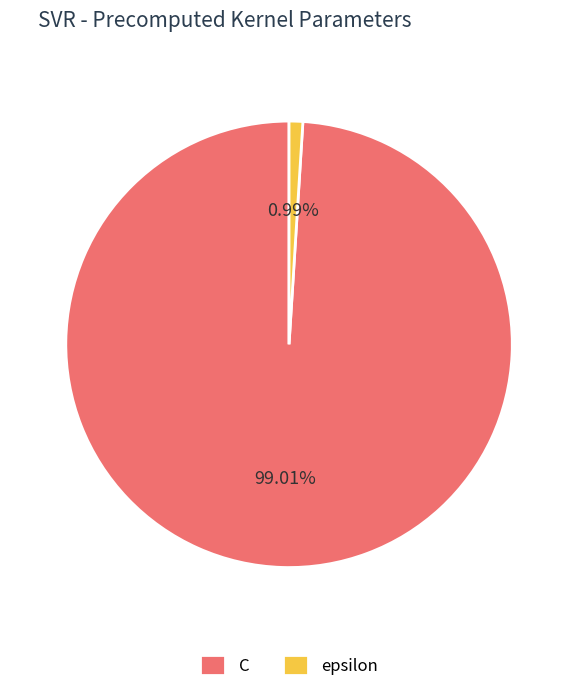

What is the smallest slice in the pie chart?

epsilon